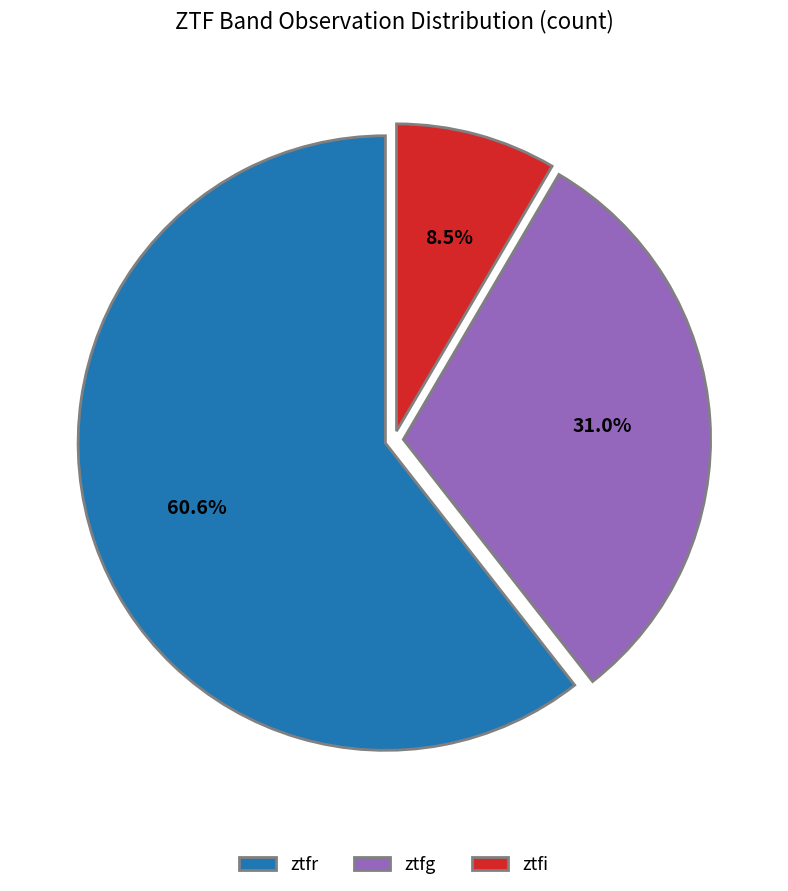

What percentage is the ztfg slice, to the nearest percent?

31%